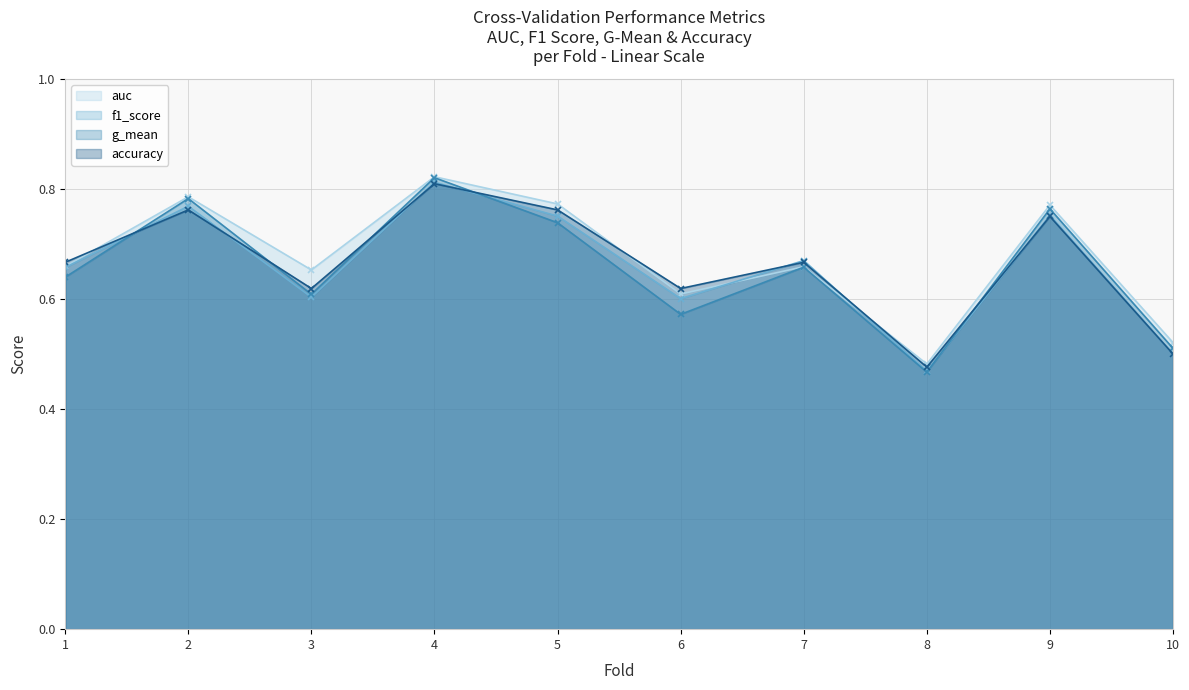

True or false: g_mean has a value of 0.8 at 4.

True